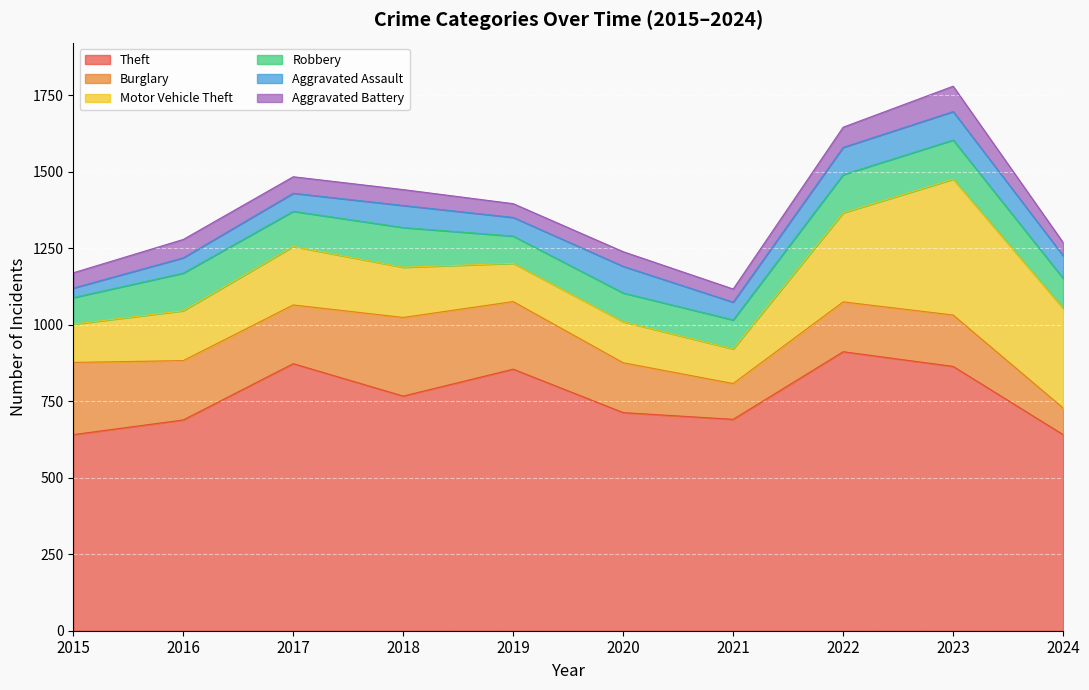

What is the value of the Motor Vehicle Theft point at the 5th from the left?

125